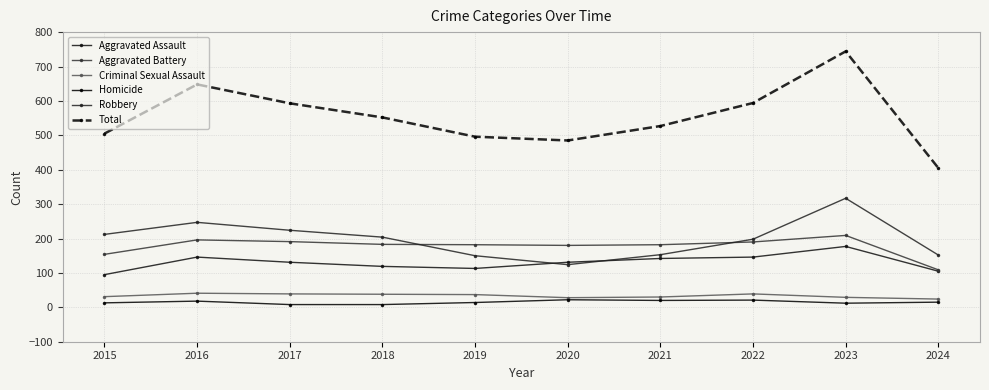

What is the sum of all Criminal Sexual Assault values?

336